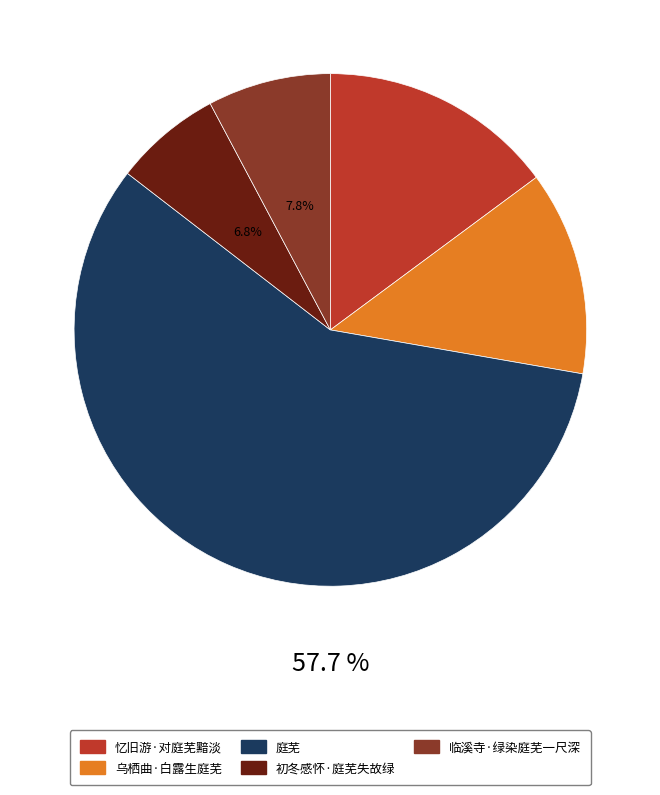

Combined, do 初冬感怀·庭芜失故绿 and 忆旧游·对庭芜黯淡 account for over 50%?

No